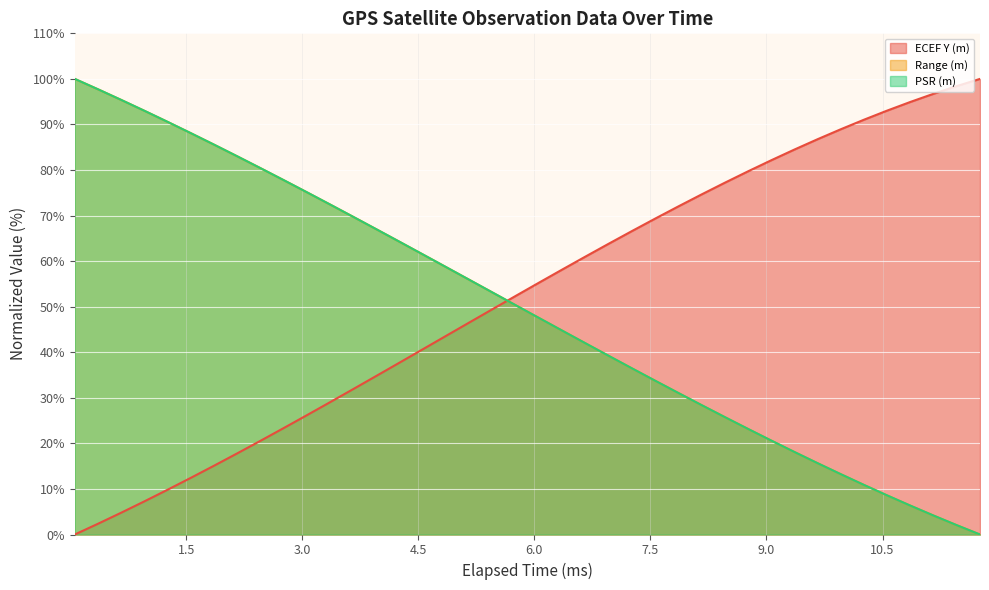

How many times do Range (m) and ECEF Y (m) cross each other?

1